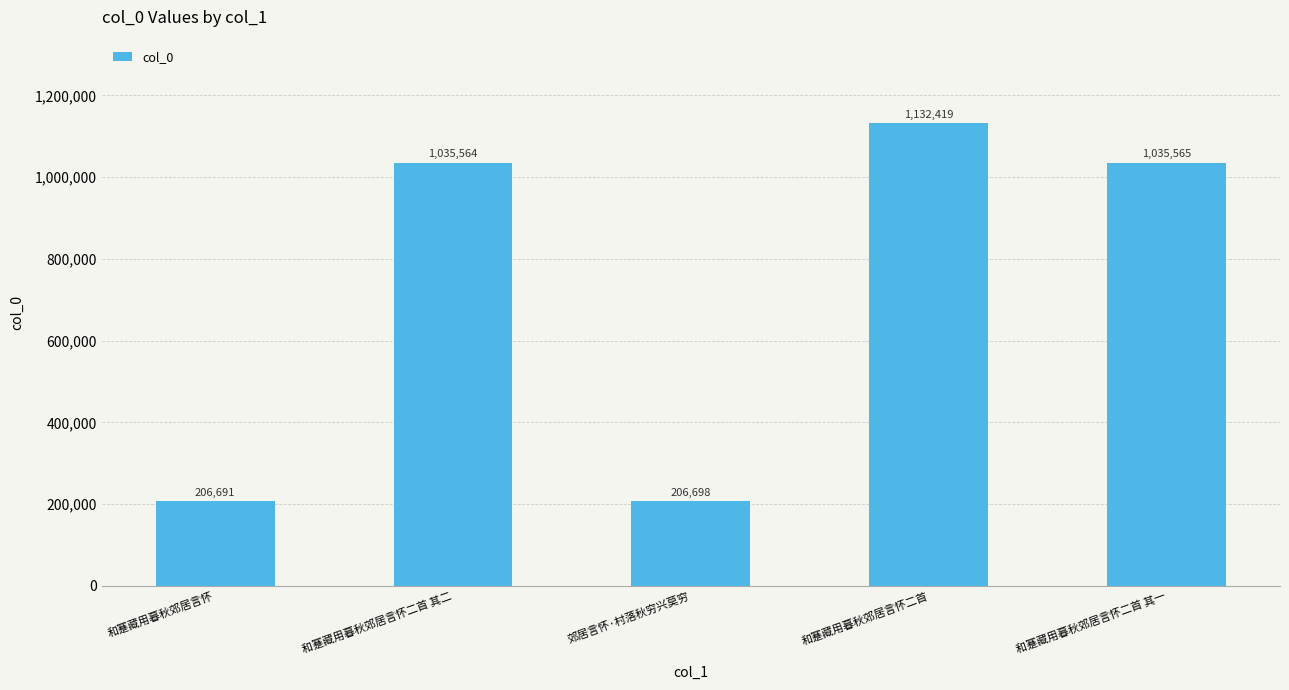

Which has a higher value, 和蹇藏用暮秋郊居言怀二首 其一 or 郊居言怀·村落秋穷兴莫穷?

和蹇藏用暮秋郊居言怀二首 其一